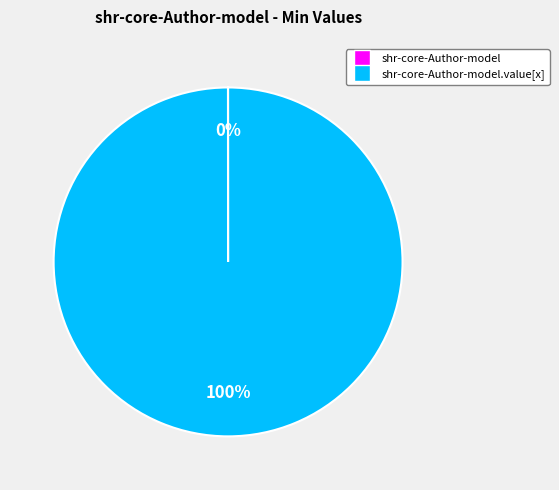

To the nearest percent, what is the average slice percentage?

50%